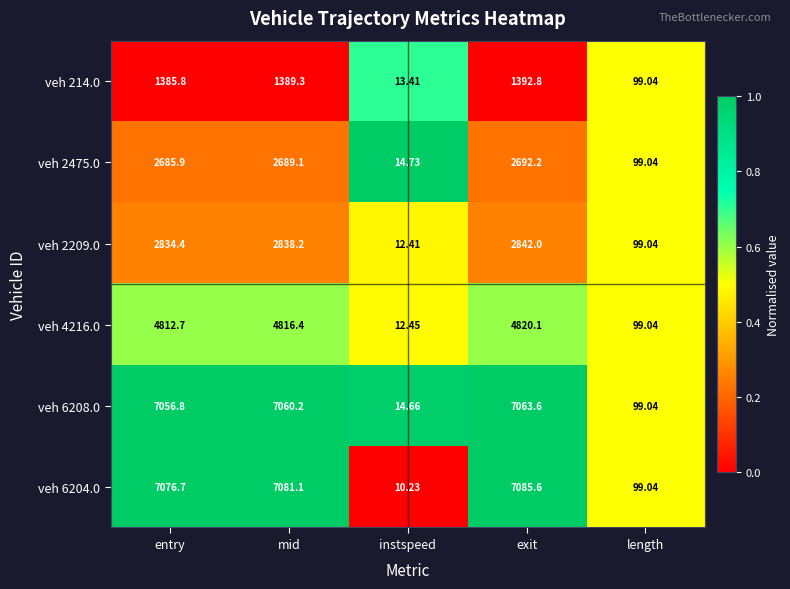

At which category does the chart reach its peak across all series?

exit